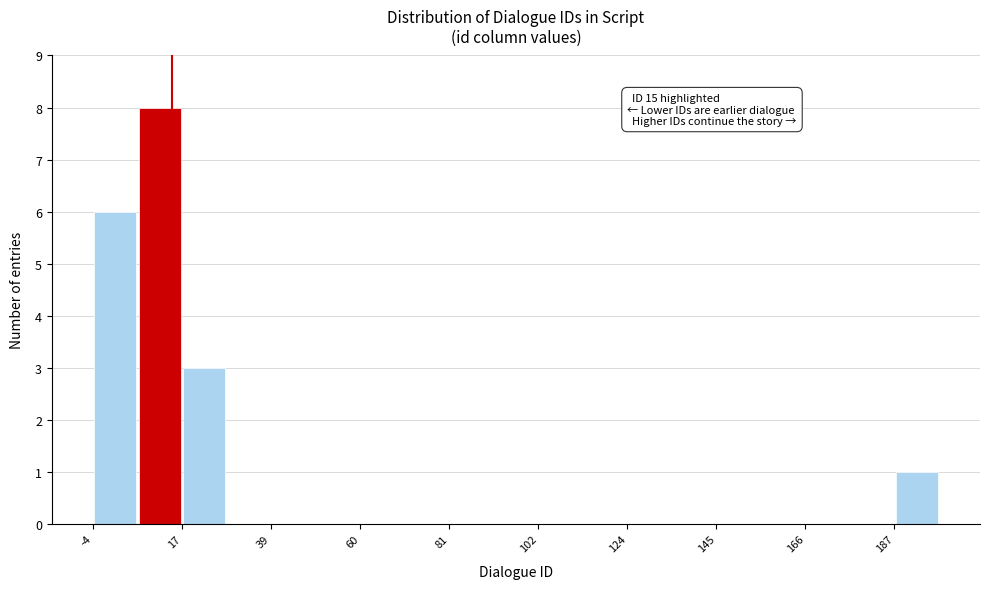

Read against the x-axis, roughly where is the centre of the tallest bar?

10